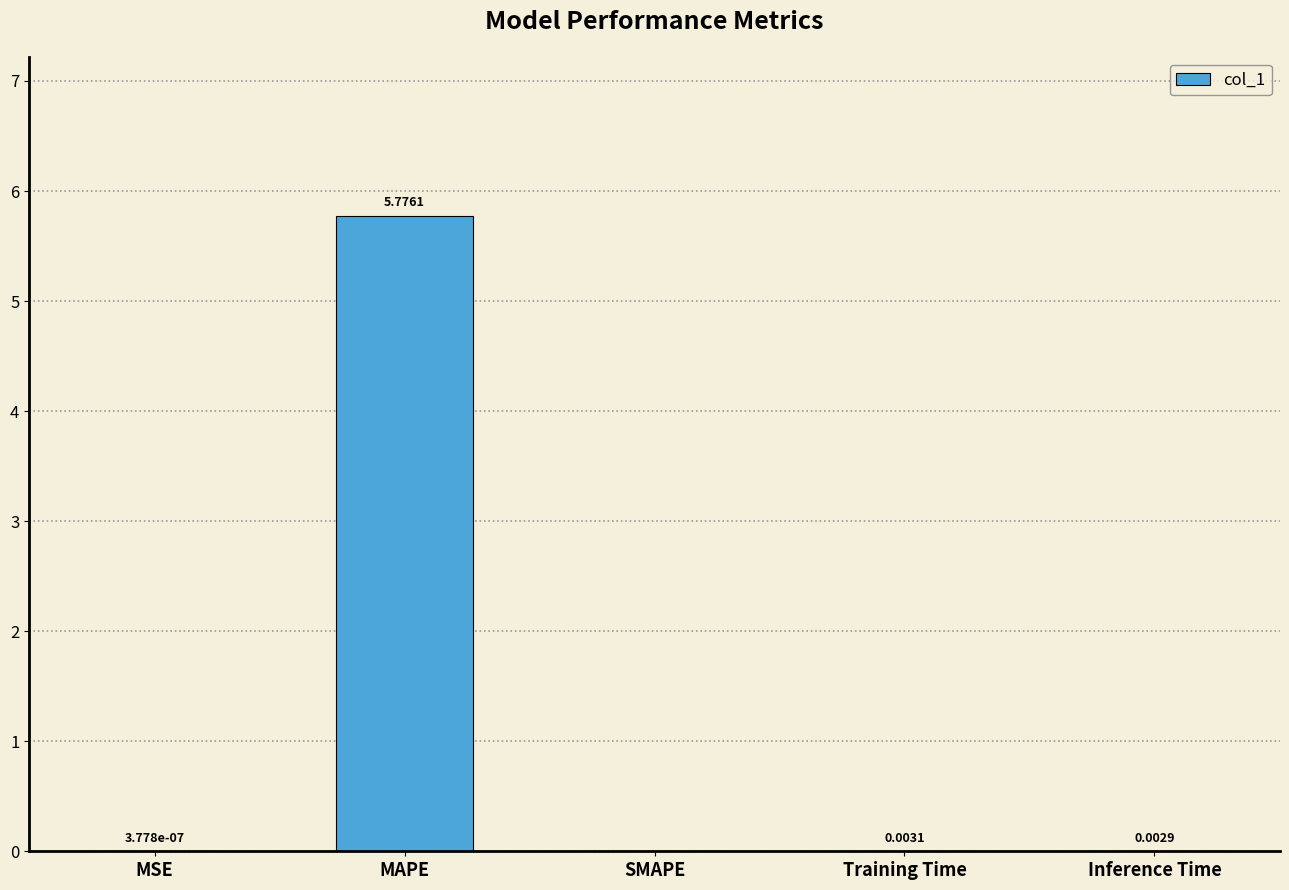

At which category does the chart reach its peak across all series?

MAPE